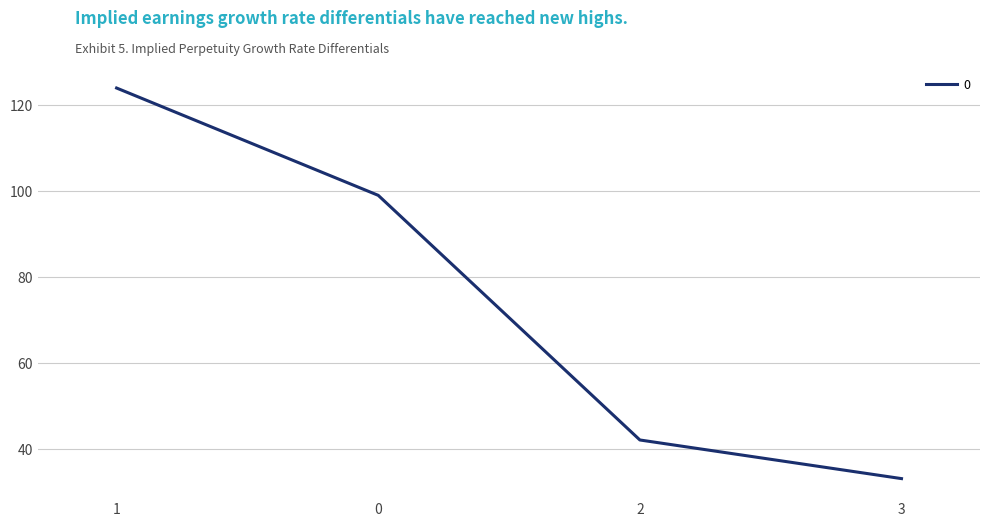

Reading left to right, what are all the values shown in this chart?

1=124	0=99	2=42	3=33